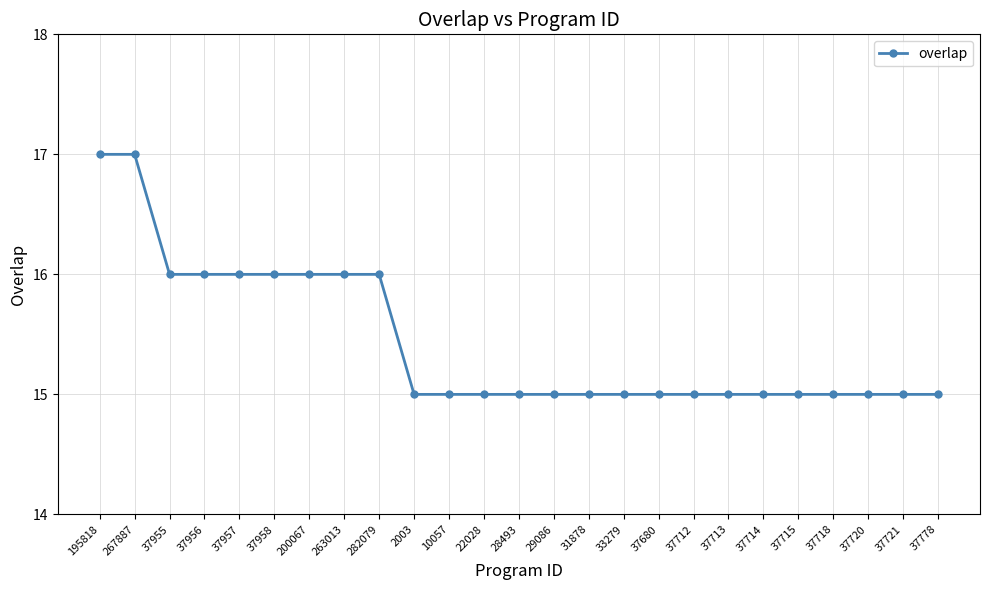

How many lines are shown in the chart?

1